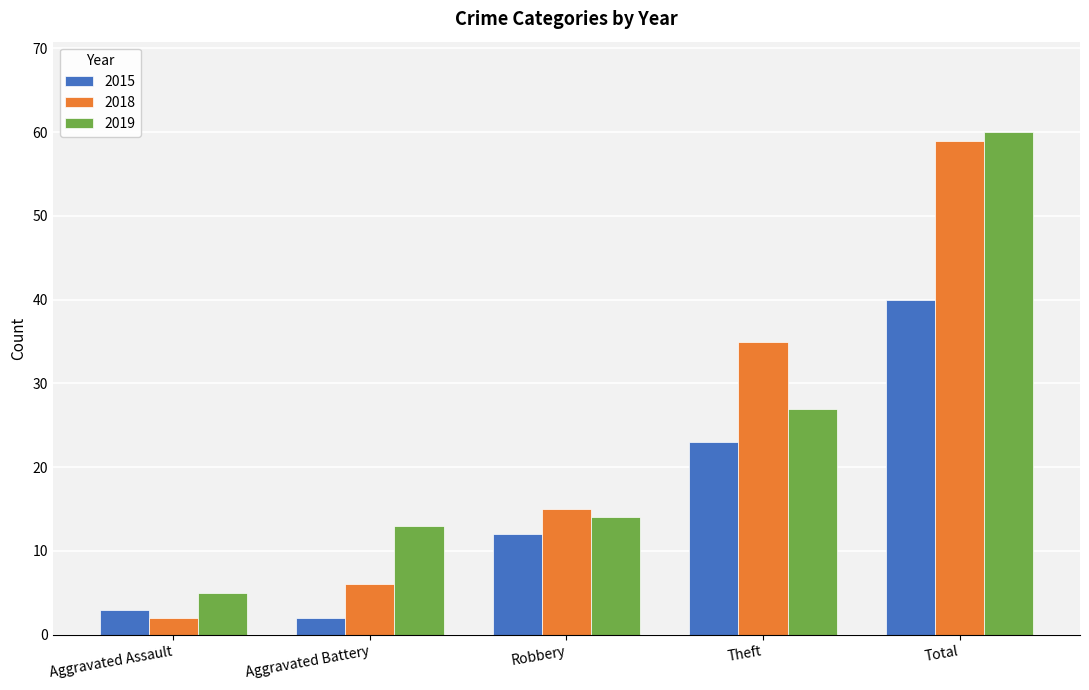

Is it true that 2019 equals 5 at Aggravated Assault?

True